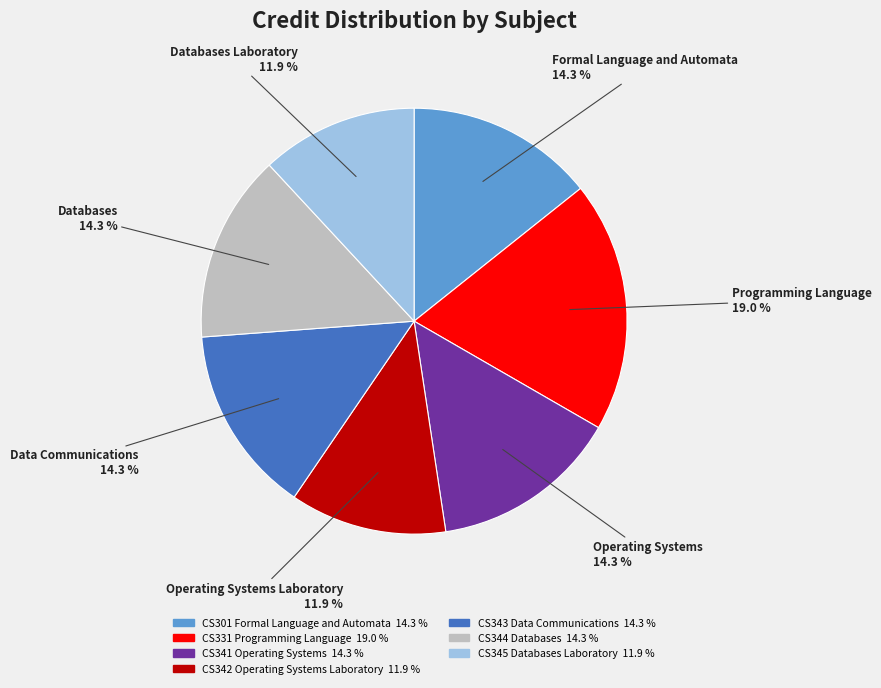

What portion of the pie excludes CS344 Databases?

85.7%